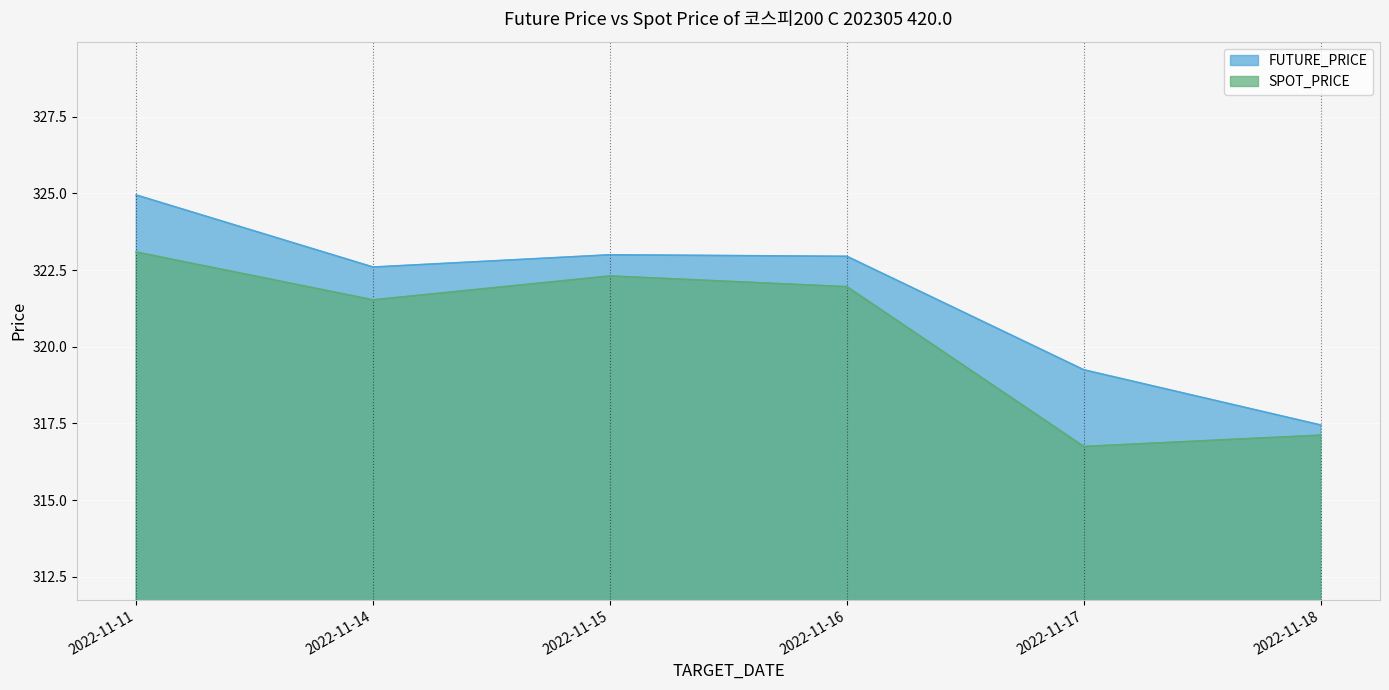

True or false: SPOT_PRICE and FUTURE_PRICE intersect in this chart.

False